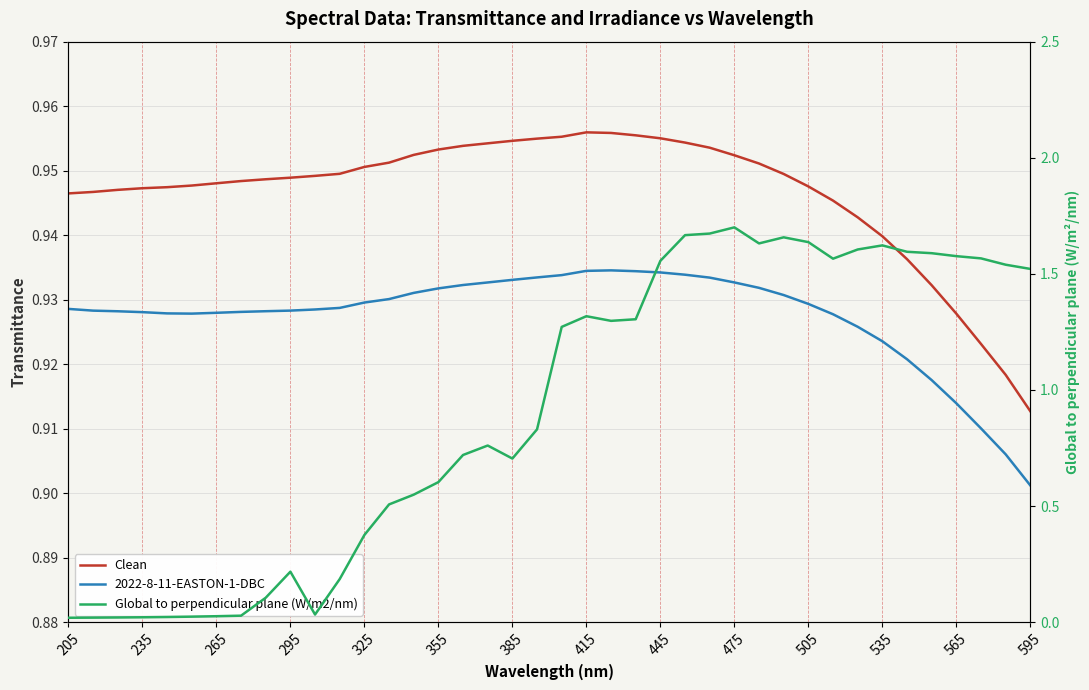

Reading left to right, transcribe all the data shown in this chart.

Clean: 0.9	0.9	0.9	0.9	0.9	0.9	0.9	0.9	0.9	0.9	0.9	0.9	1.0	1.0	1.0	1.0	1.0	1.0	1.0	1.0	1.0	1.0	1.0	1.0	1.0	1.0	1.0	1.0	1.0	0.9	0.9	0.9	0.9	0.9	0.9	0.9	0.9	0.9	0.9	0.9
2022-8-11-EASTON-1-DBC: 0.9	0.9	0.9	0.9	0.9	0.9	0.9	0.9	0.9	0.9	0.9	0.9	0.9	0.9	0.9	0.9	0.9	0.9	0.9	0.9	0.9	0.9	0.9	0.9	0.9	0.9	0.9	0.9	0.9	0.9	0.9	0.9	0.9	0.9	0.9	0.9	0.9	0.9	0.9	0.9
Global to perpendicular plane (W/m2/nm): 0.0	0.0	0.0	0.0	0.0	0.0	0.0	0.0	0.1	0.2	0.0	0.2	0.4	0.5	0.5	0.6	0.7	0.8	0.7	0.8	1.3	1.3	1.3	1.3	1.6	1.7	1.7	1.7	1.6	1.7	1.6	1.6	1.6	1.6	1.6	1.6	1.6	1.6	1.5	1.5